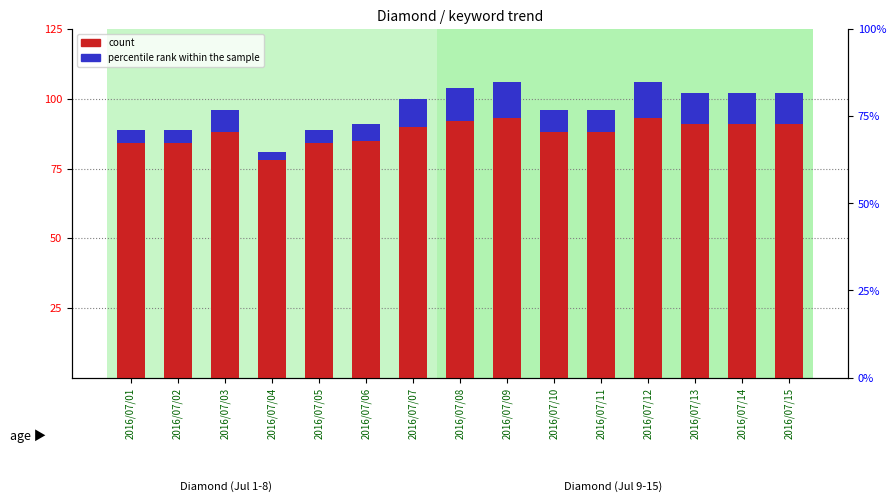

Which series has the largest total across all categories?

count